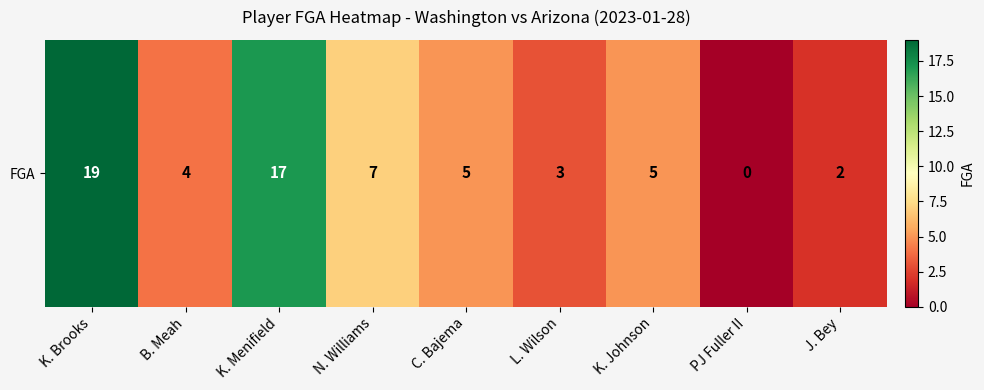

Reading right to left, transcribe all the data shown in this chart.

J. Bey=2	PJ Fuller II=0	K. Johnson=5	L. Wilson=3	C. Bajema=5	N. Williams=7	K. Menifield=17	B. Meah=4	K. Brooks=19